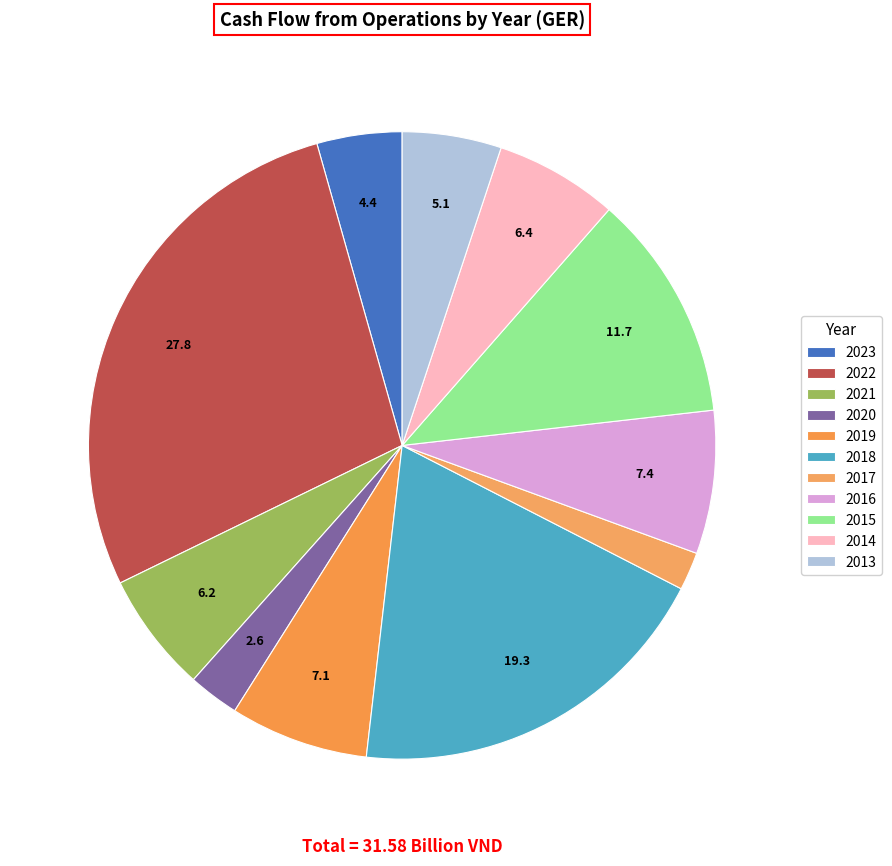

What percentage is NOT represented by 2016?

92.6%